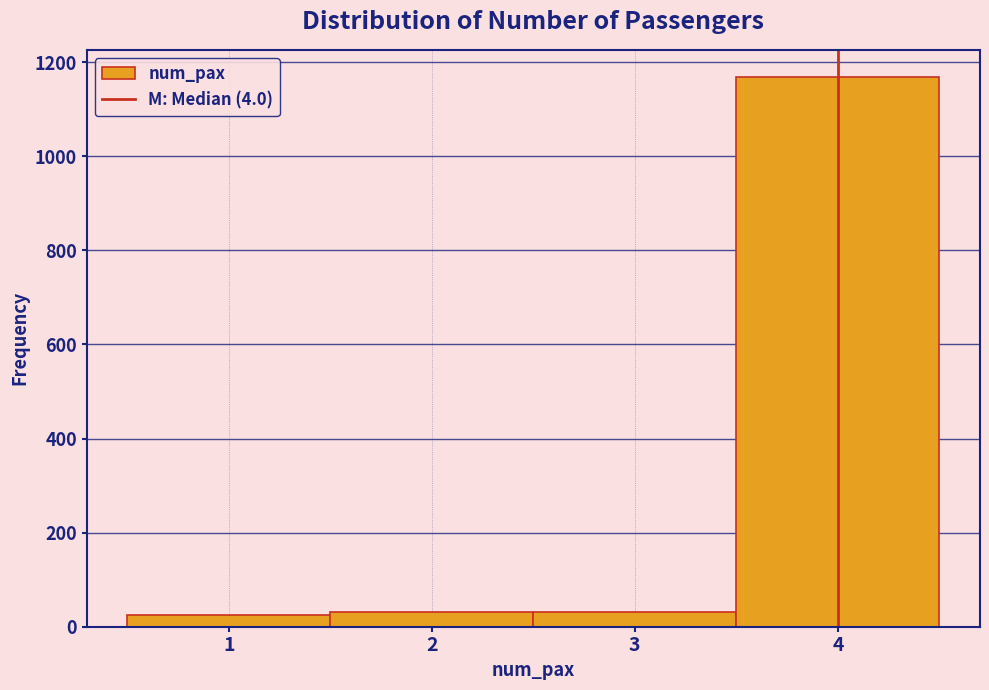

Reading left to right, list every bar in this chart as the range it spans on the x-axis followed by its height. The values are not printed on the chart, so give them approximately, as read against the axis.

0.5 to 1.5: 20
1.5 to 2.5: 40
2.5 to 3.5: 40
3.5 to 4.5: 1160